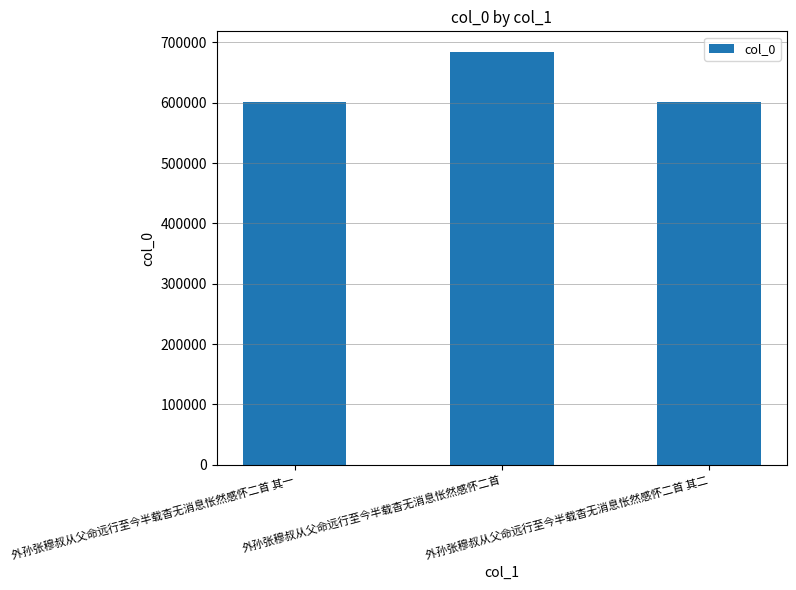

Is it true that the value at 外孙张穆叔从父命远行至今半载杳无消息怅然感怀二首 is 684185?

True